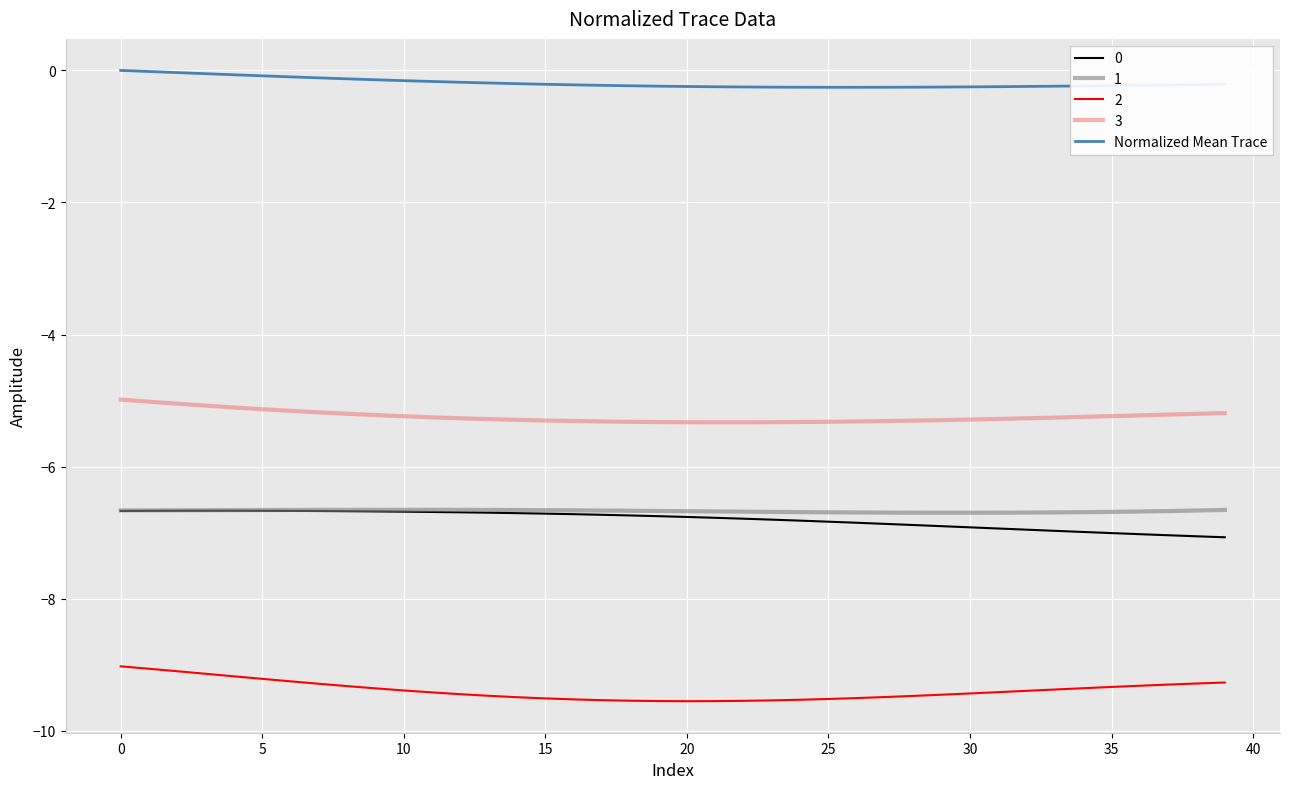

What is the maximum value for 2?

-9.0